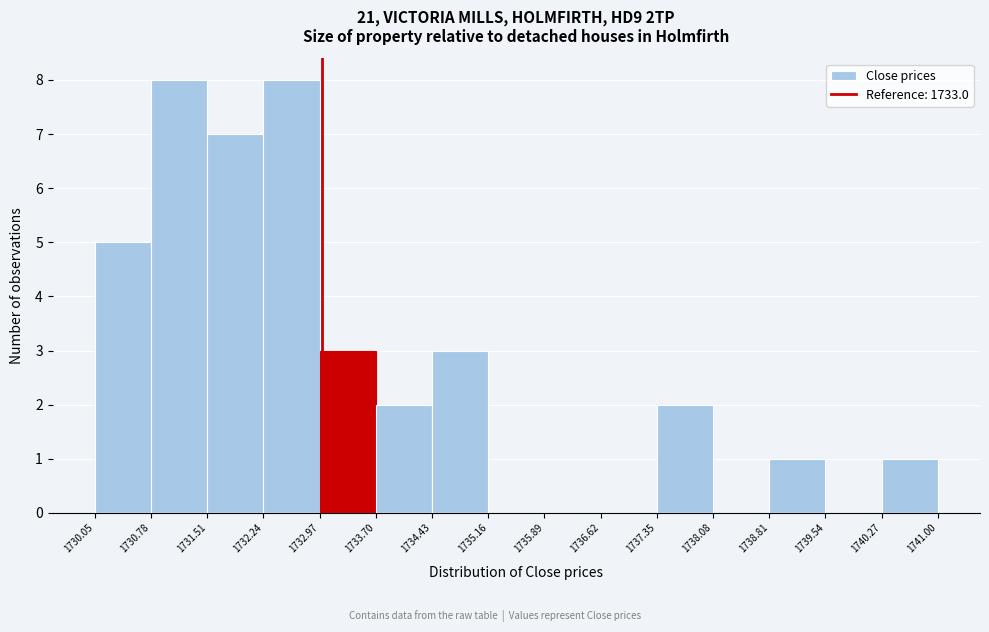

Reading left to right, list every bar in this chart as the range it spans on the x-axis followed by its height. The values are not printed on the chart, so give them approximately, as read against the axis.

1730.05 to 1730.78: 5
1730.78 to 1731.51: 8
1731.51 to 1732.24: 7
1732.24 to 1732.97: 8
1732.97 to 1733.70: 3
1733.70 to 1734.43: 2
1734.43 to 1735.16: 3
1735.16 to 1735.89: 0
1735.89 to 1736.62: 0
1736.62 to 1737.35: 0
1737.35 to 1738.08: 2
1738.08 to 1738.81: 0
1738.81 to 1739.54: 1
1739.54 to 1740.27: 0
1740.27 to 1741.00: 1